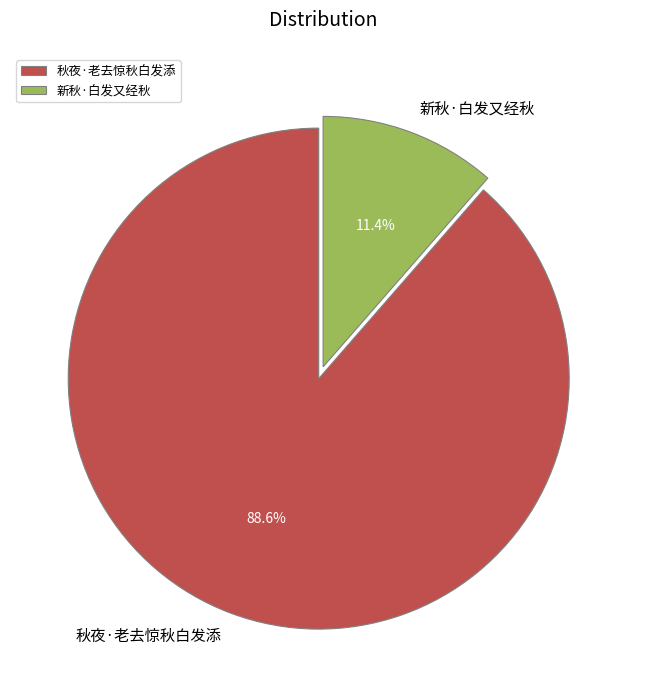

Which category has the biggest portion of the pie?

秋夜·老去惊秋白发添